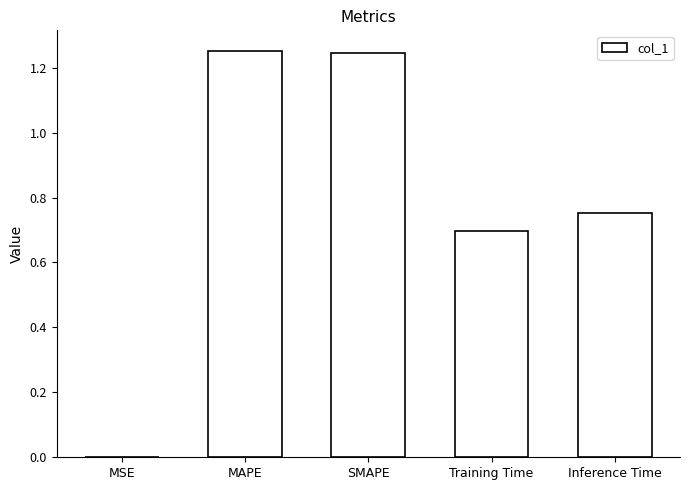

True or false: the data shows 0.0 at MSE.

True